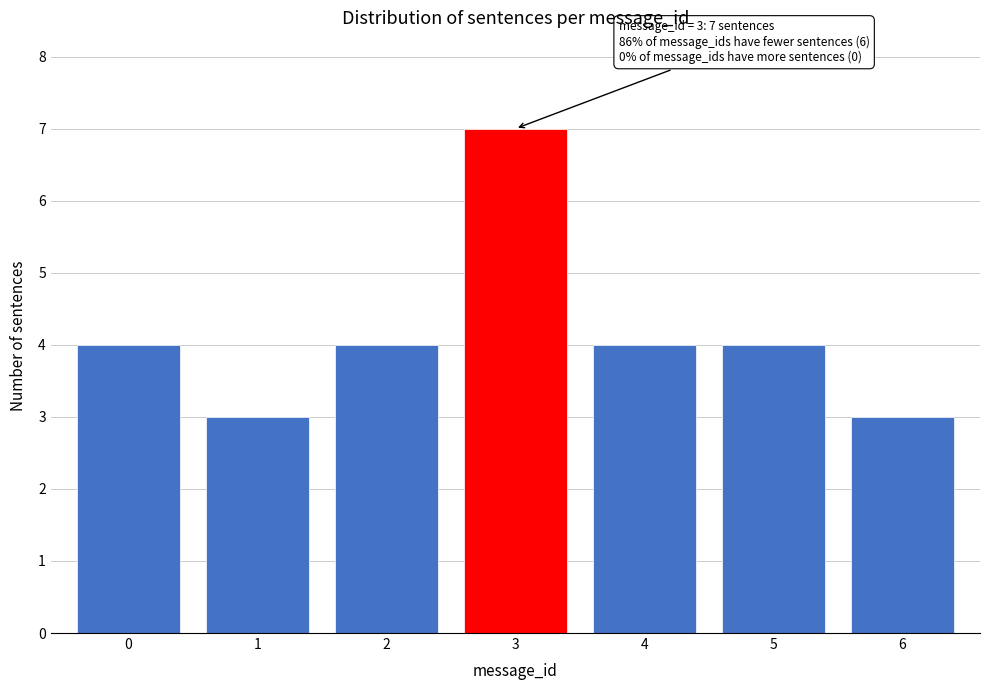

Reading left to right, extract all data points from this chart.

4	3	4	7	4	4	3